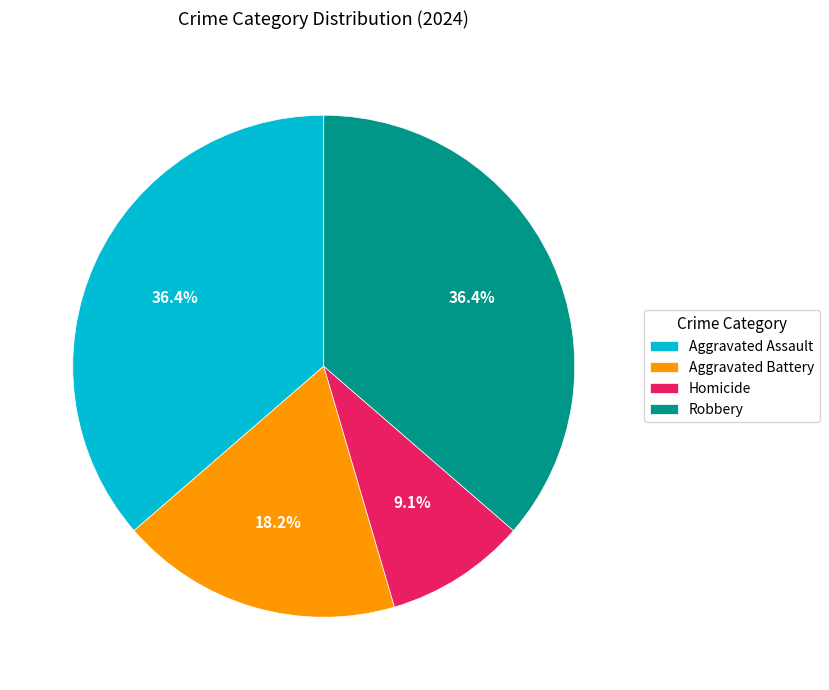

True or false: Homicide accounts for 18% of the total.

False